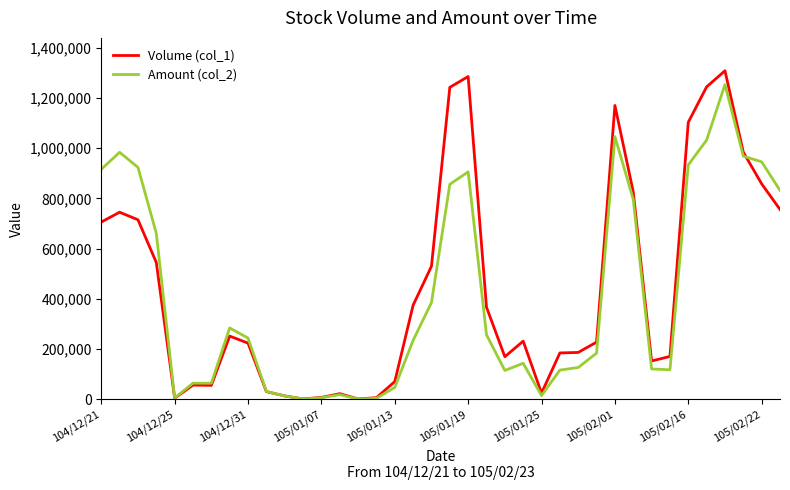

How many lines are shown in the chart?

2